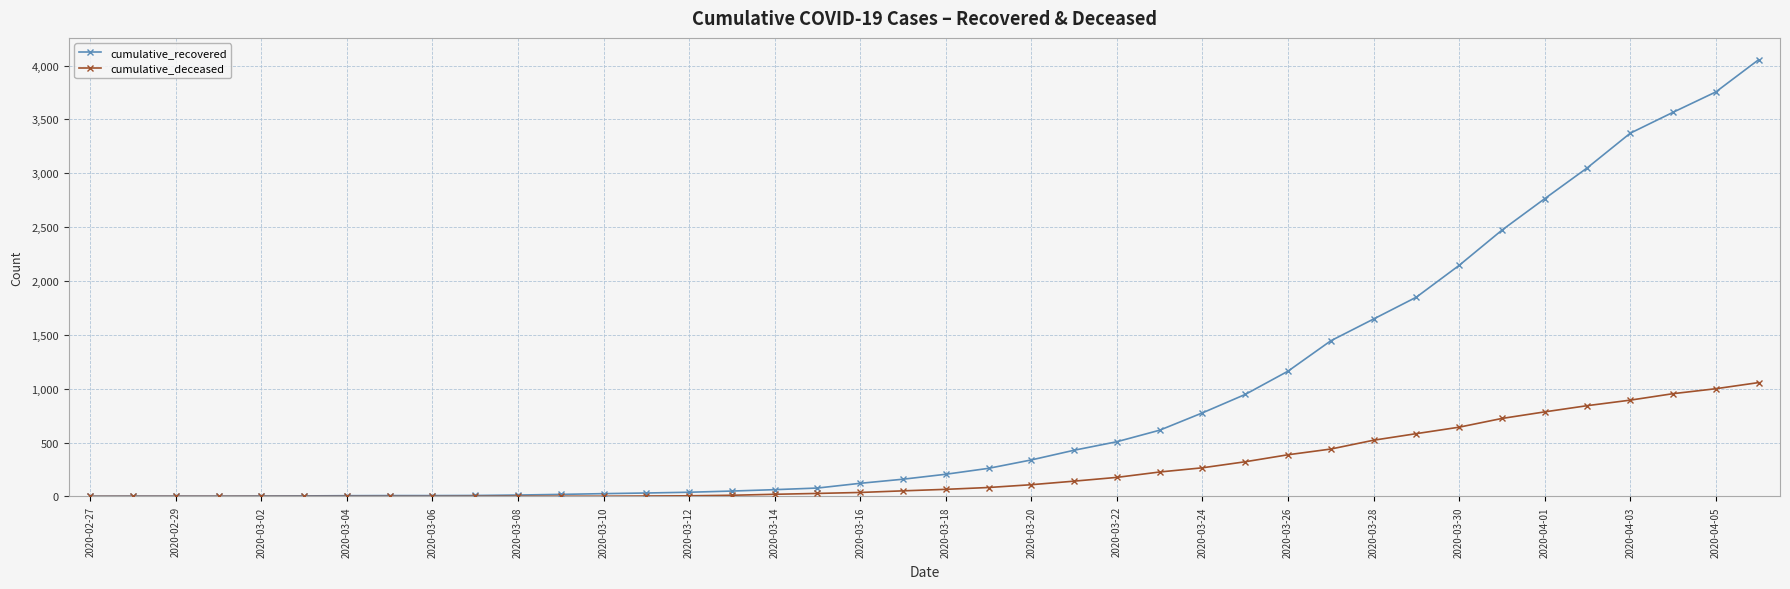

Rank the series by their maximum value, from lowest to highest.

cumulative_deceased, cumulative_recovered